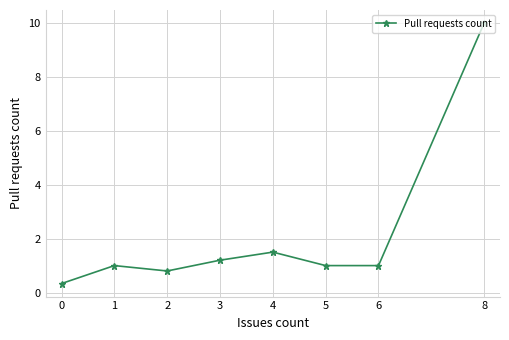

What is the difference between the values at 0 and 6?

0.7